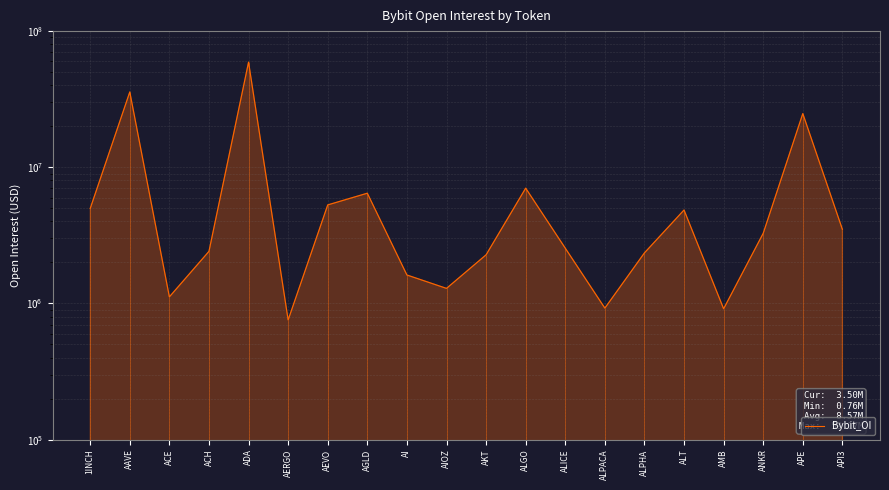

How many lines are shown in the chart?

1